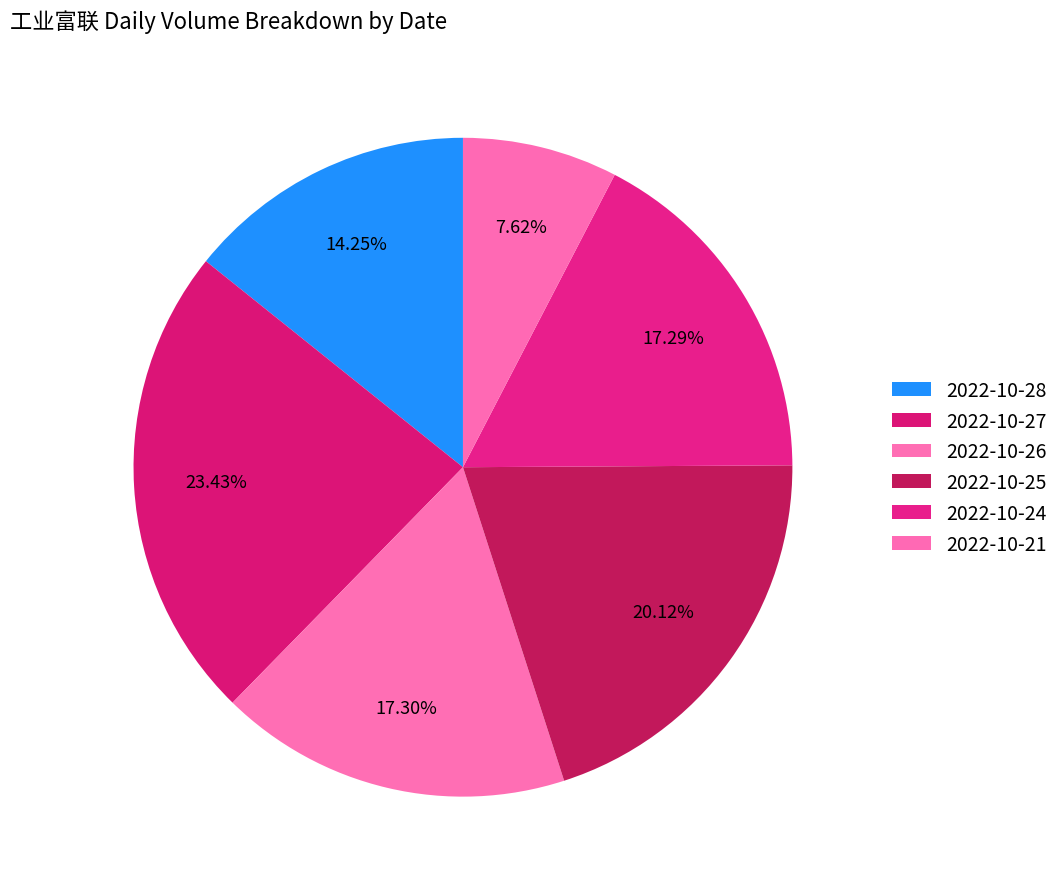

How many segments does this pie chart have?

6